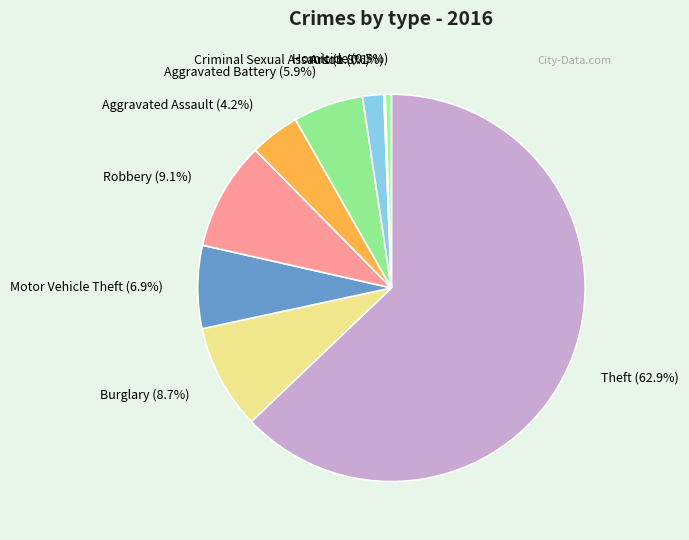

Is there a majority slice in this chart?

Yes